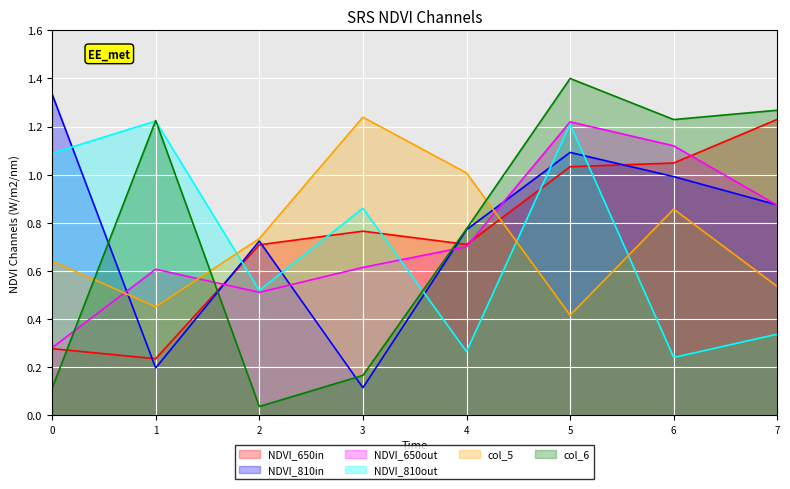

True or false: NDVI_650in and col_6 cross at least once.

True